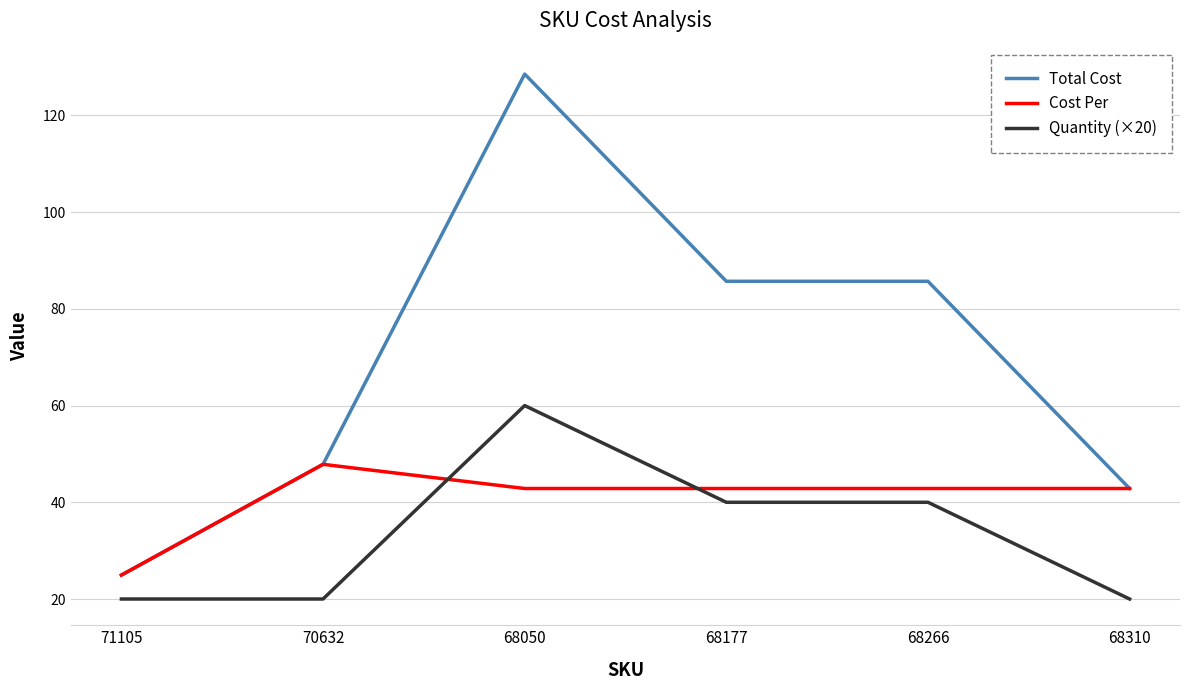

Which series has the widest spread of values?

Total Cost